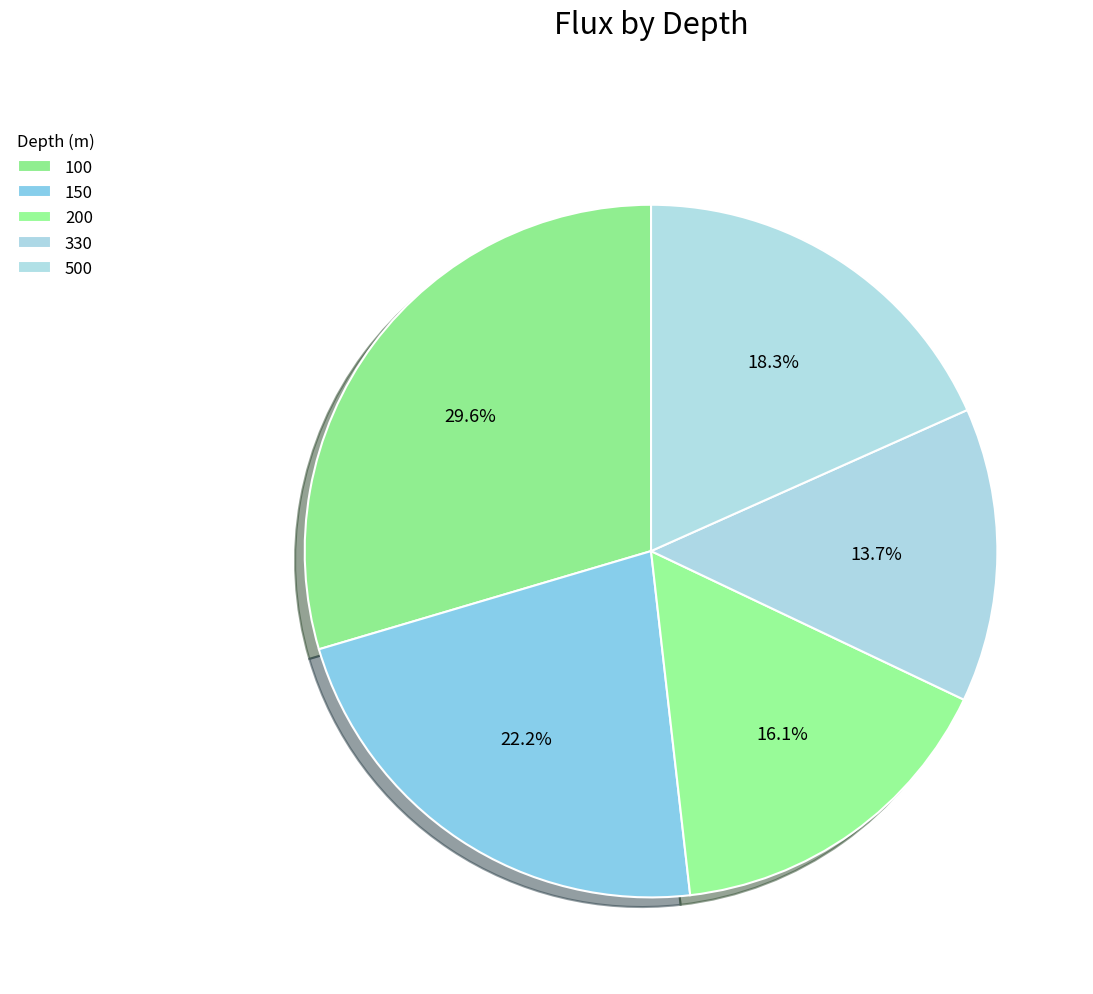

What percentage is NOT represented by 500?

81.7%